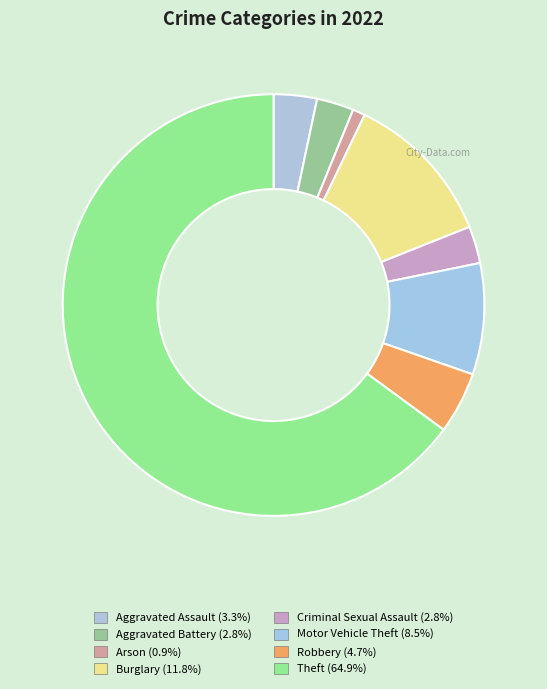

How many slices are in this pie chart?

8